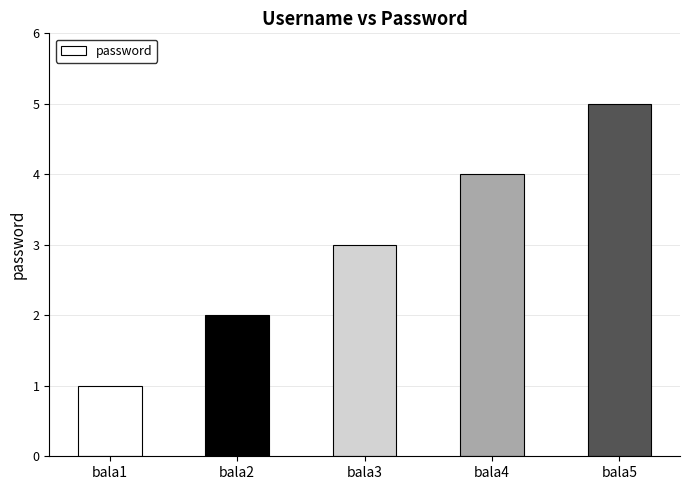

At which category does the chart reach its minimum across all series?

bala1